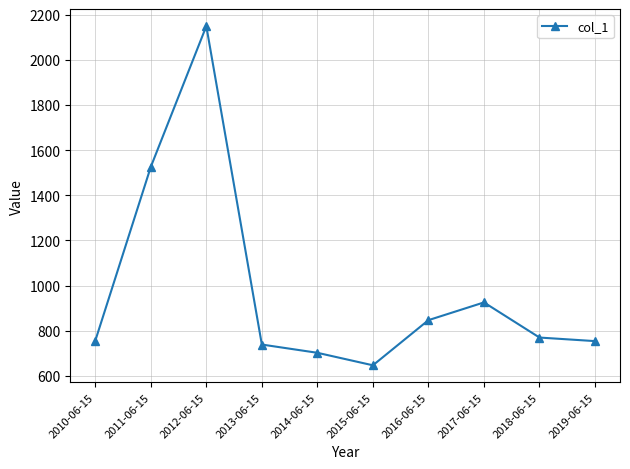

What is the ratio of the value at 2015-06-15 to the value at 2013-06-15?

0.9